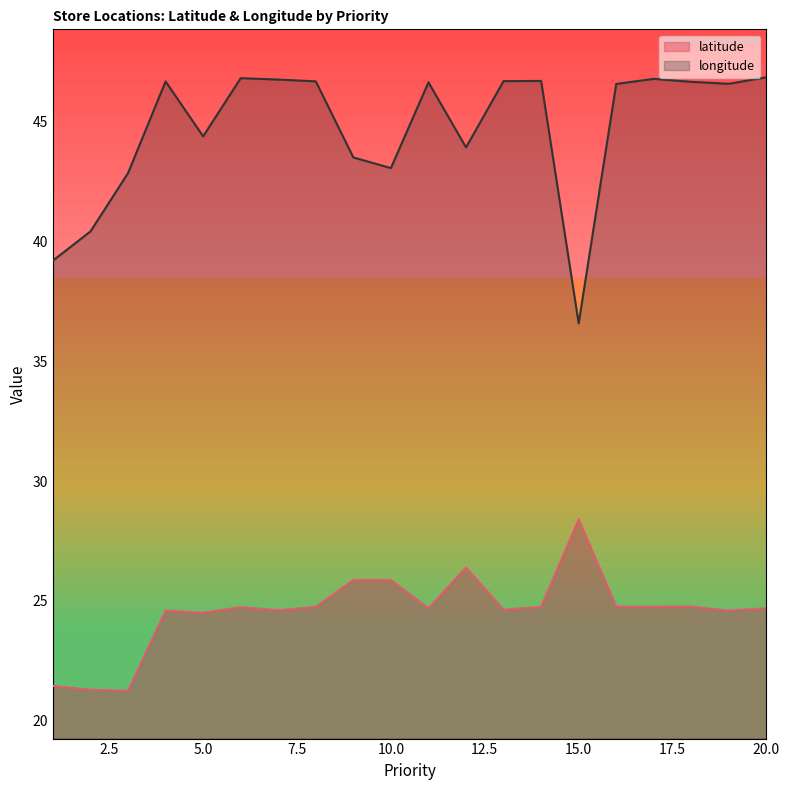

In latitude, how many points are lower than both neighbors (excluding endpoints)?

7